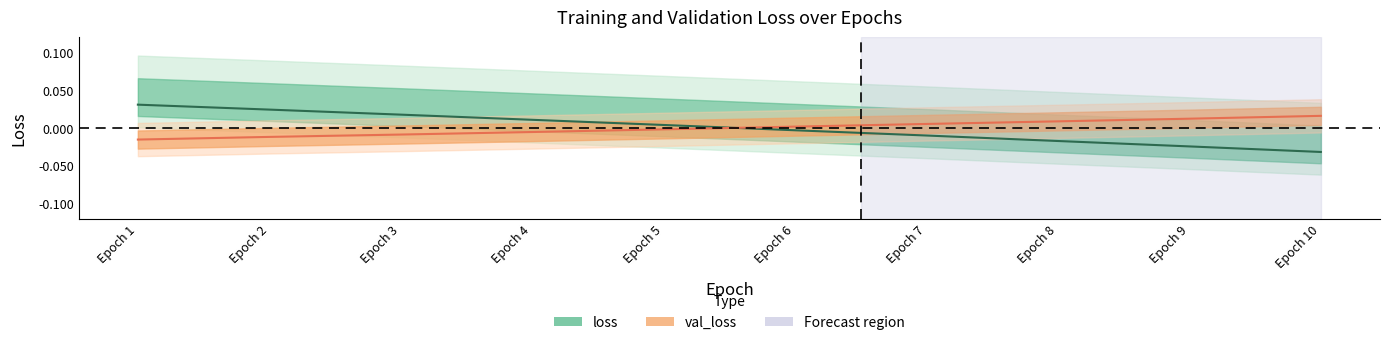

What is the difference between the maximum and minimum values in the loss series?

0.1